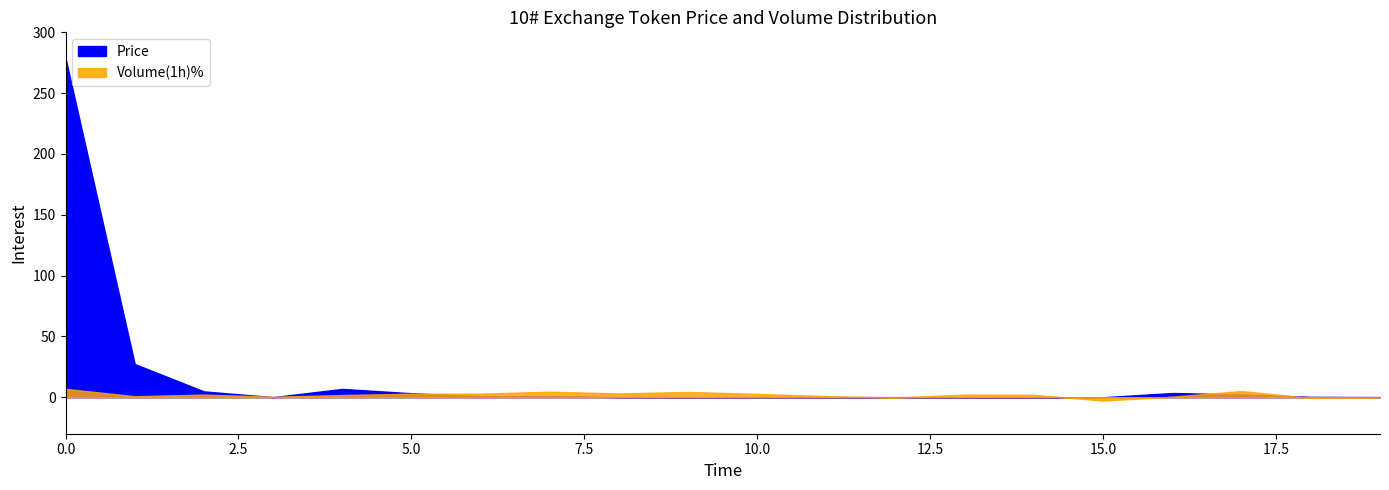

After their last crossing, which series has the higher values: Price or Volume_numeric?

Price